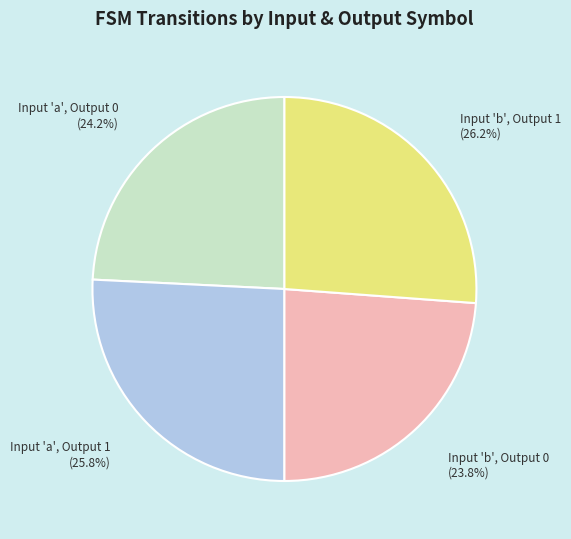

How much of the chart is everything except Input 'a', Output 1?

74.2%